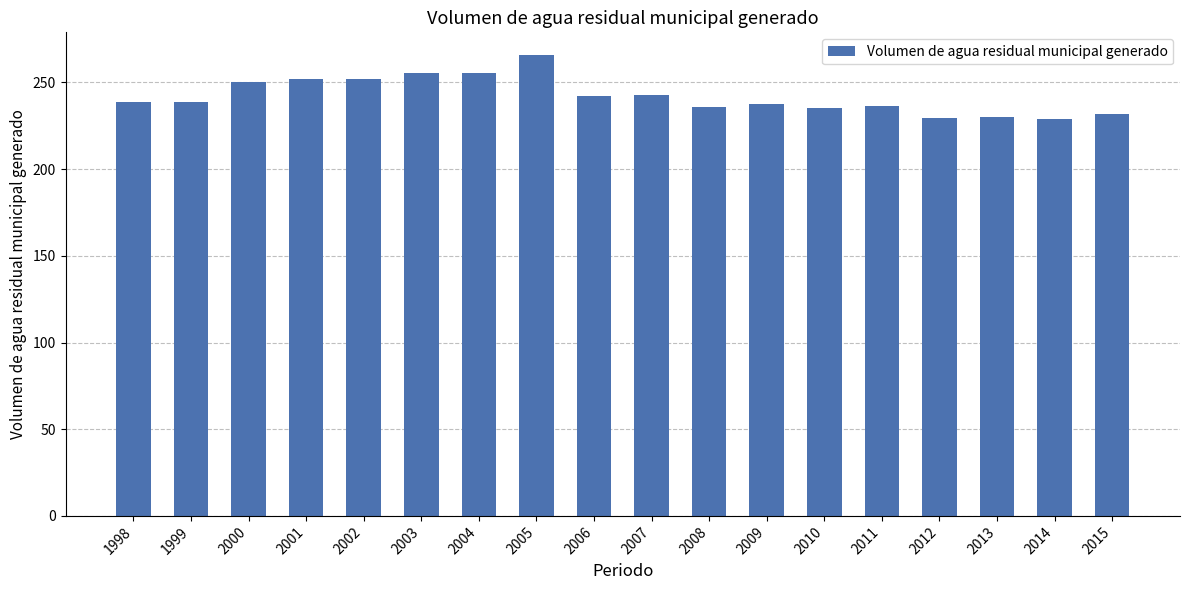

What value does the data have at 2006?

242.1